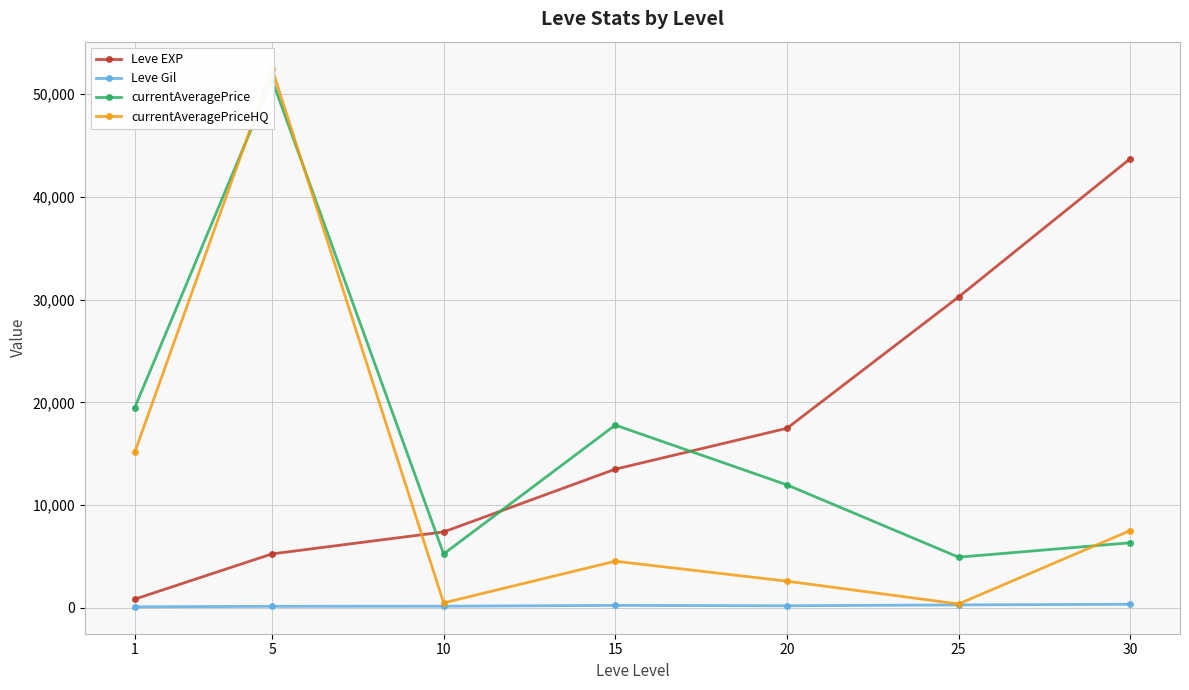

True or false: Leve EXP and Leve Gil intersect in this chart.

False